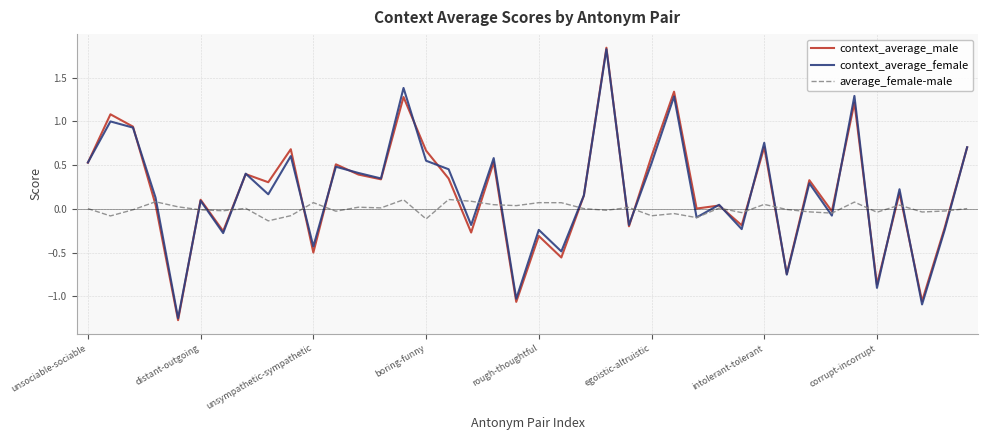

Which series has the widest spread of values?

context_average_male